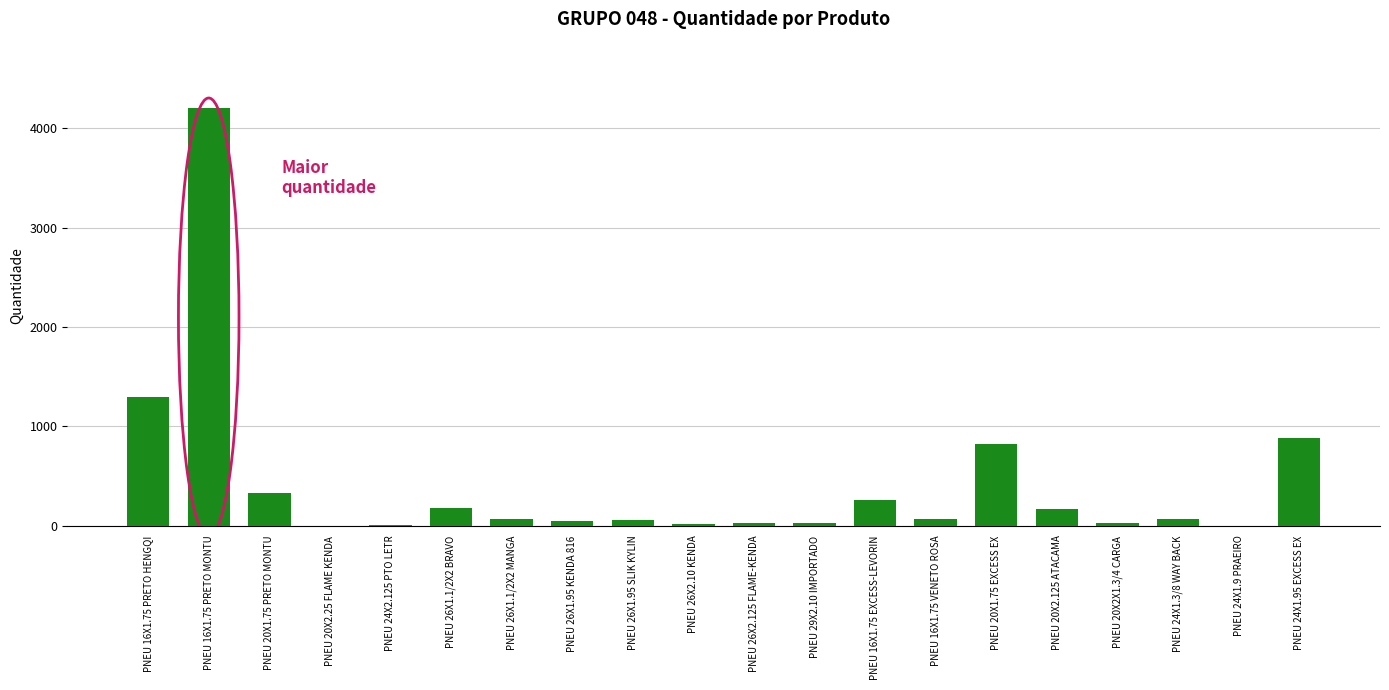

What is the maximum value shown in the chart?

4199